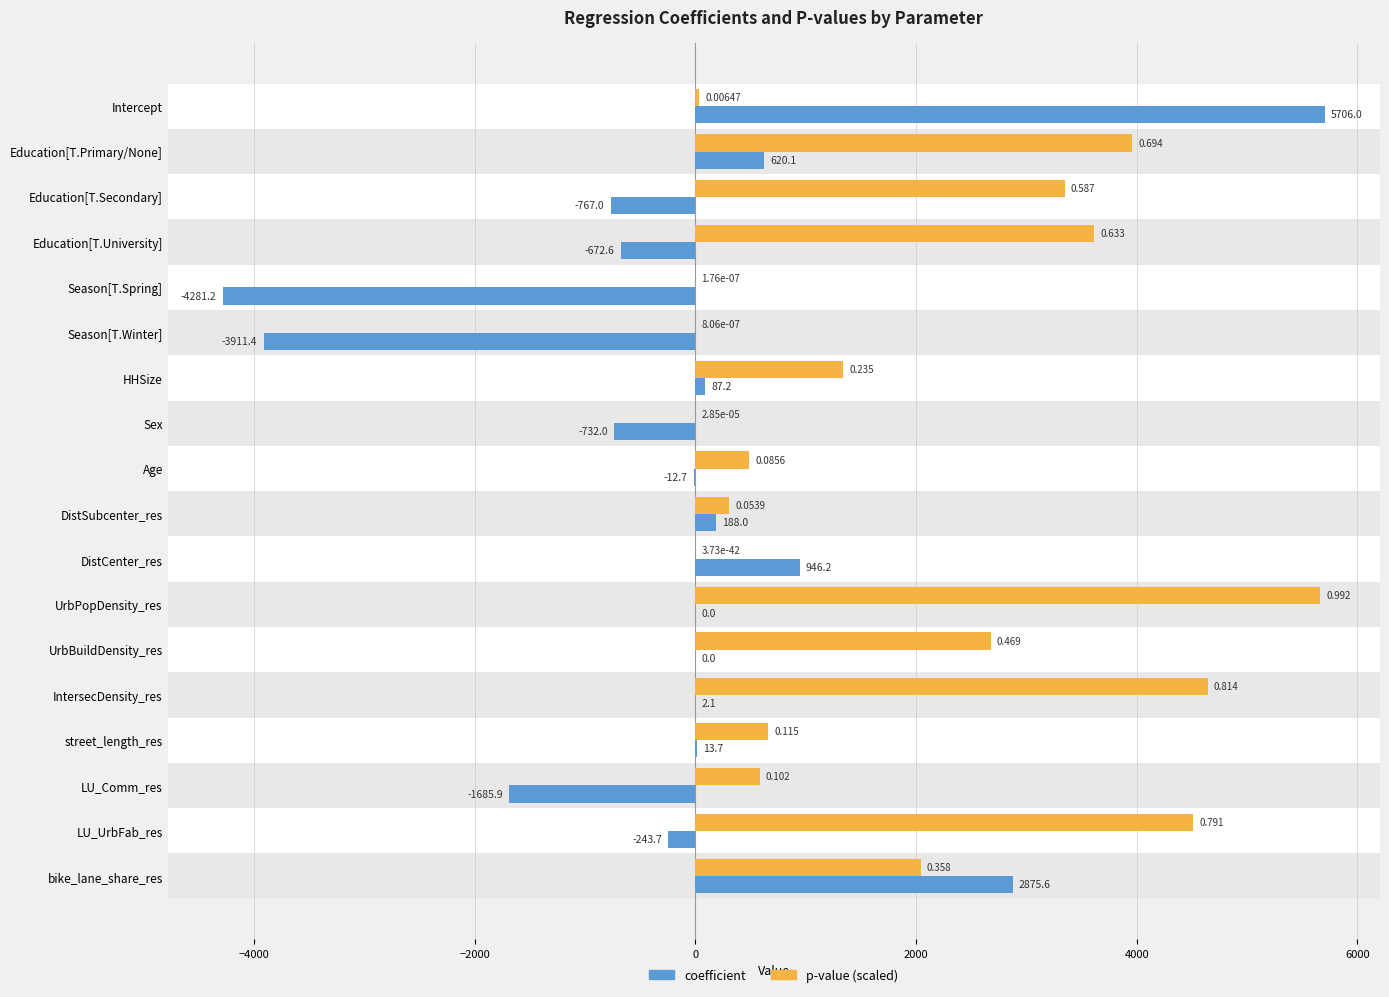

What is the minimum value for coefficient?

-4281.2